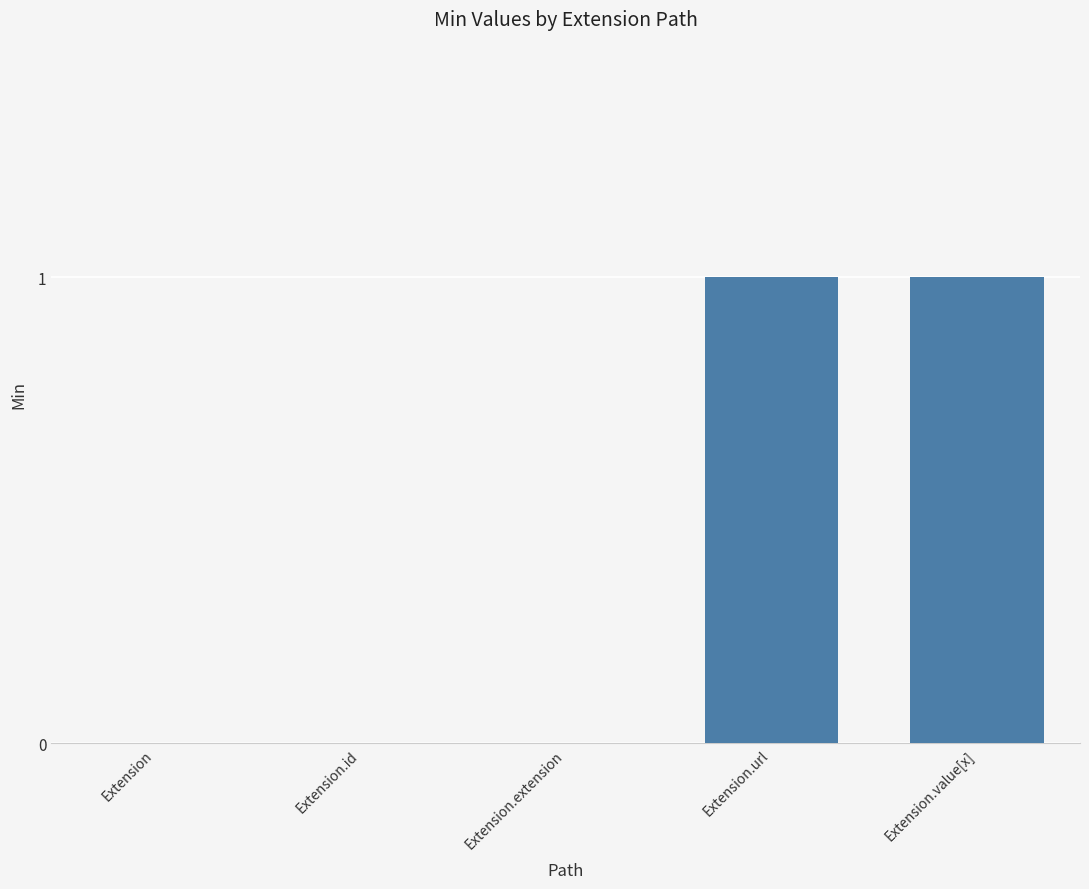

Reading right to left, extract all data points from this chart.

Extension.value[x]=1	Extension.url=1	Extension.extension=0	Extension.id=0	Extension=0